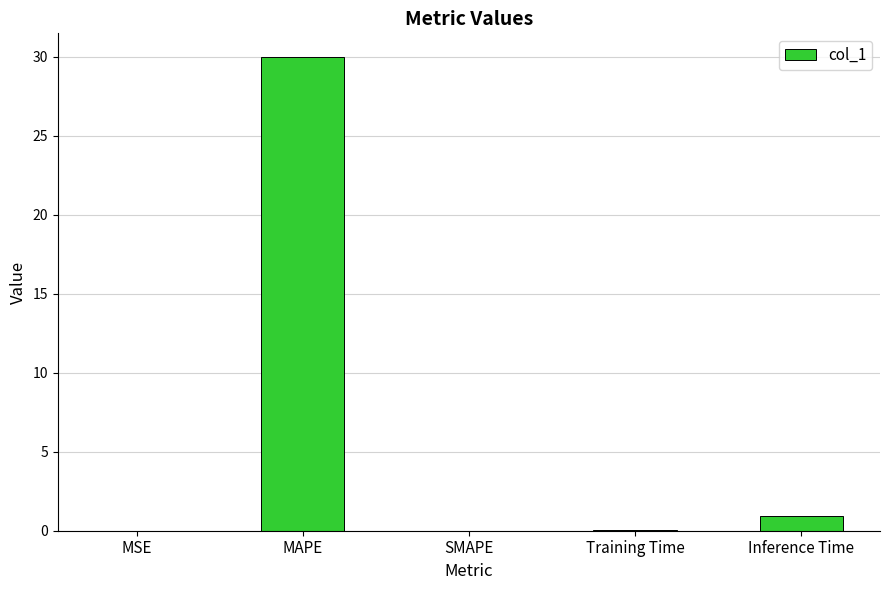

At which category does the chart reach its peak across all series?

MAPE